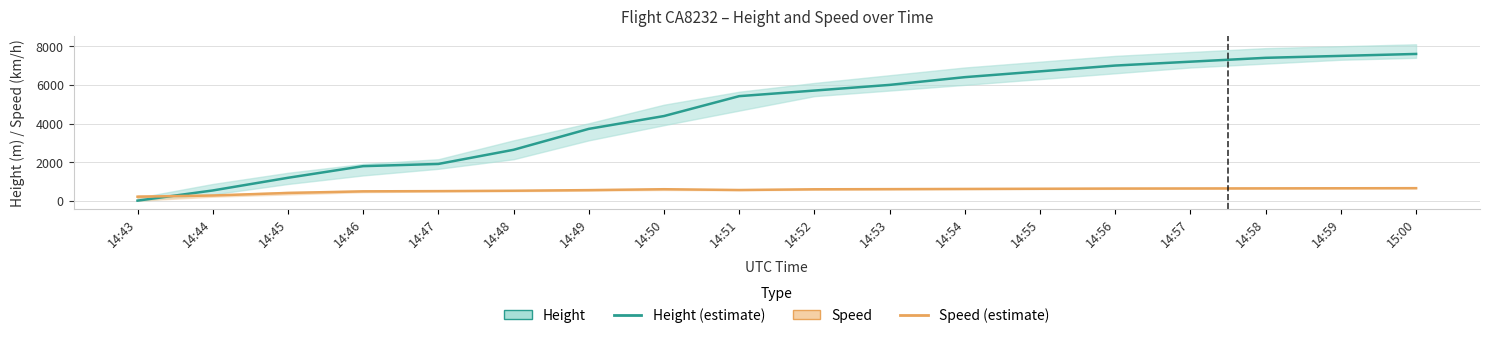

What is the spread (max minus min) of values at 14:58?

6750.0